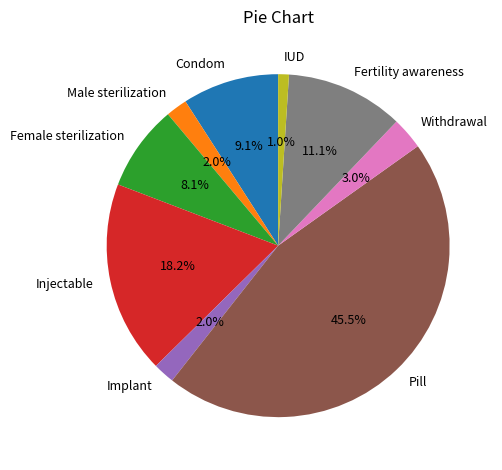

Which category has the biggest portion of the pie?

Pill